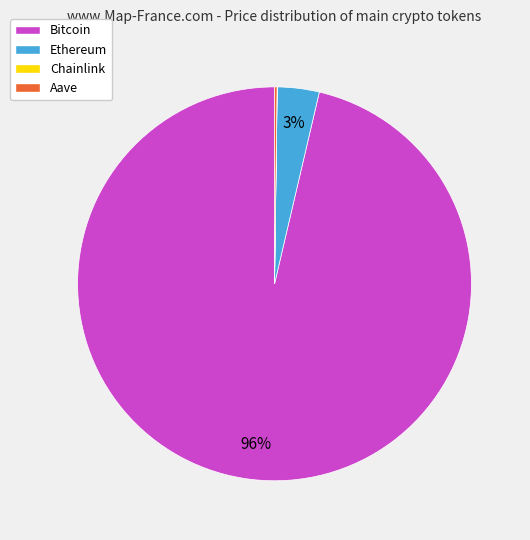

What percentage is the Ethereum slice, to the nearest percent?

3%